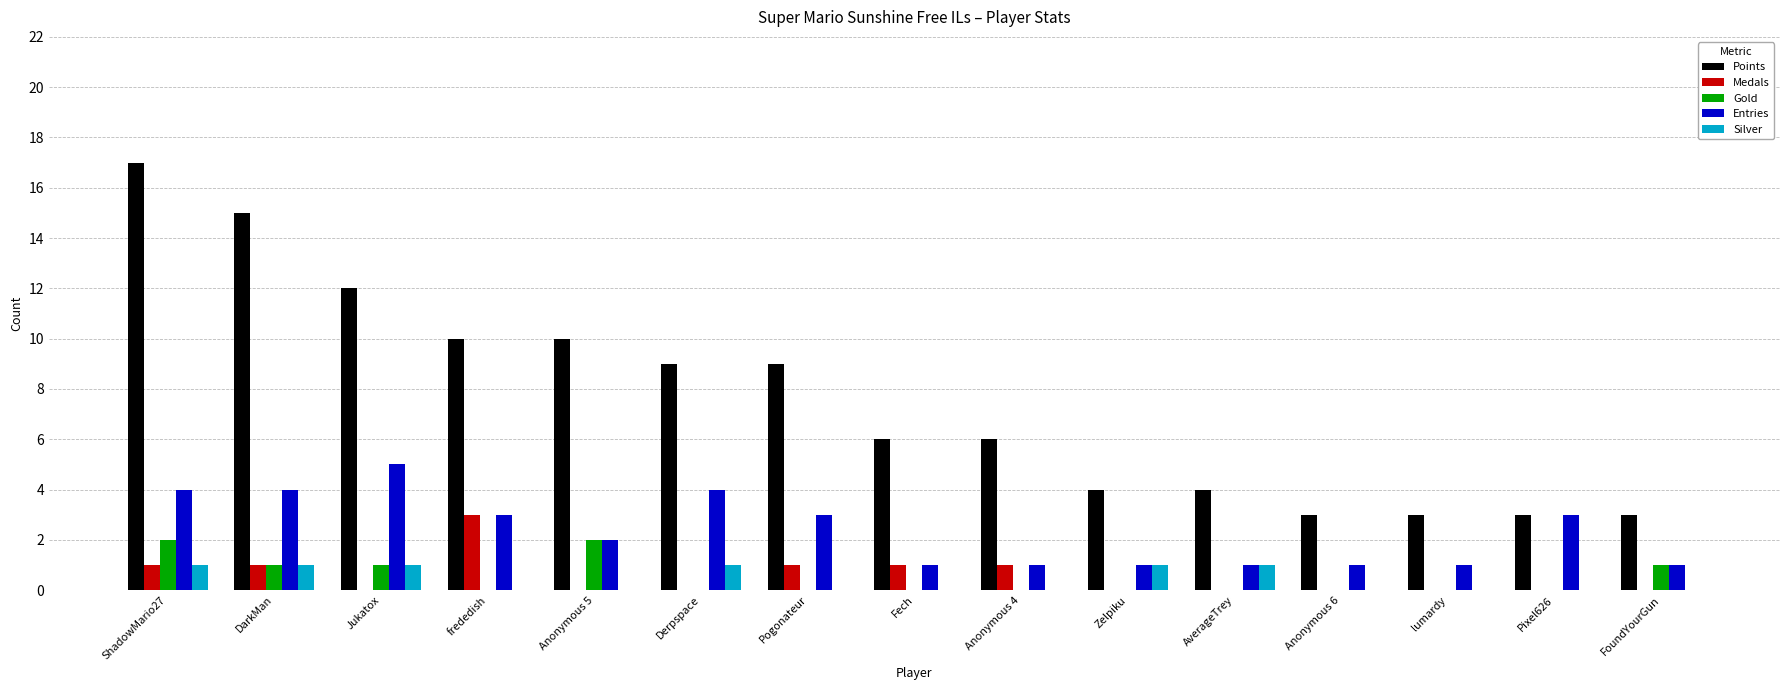

What is the approximate value of Silver at Jukatox?

1